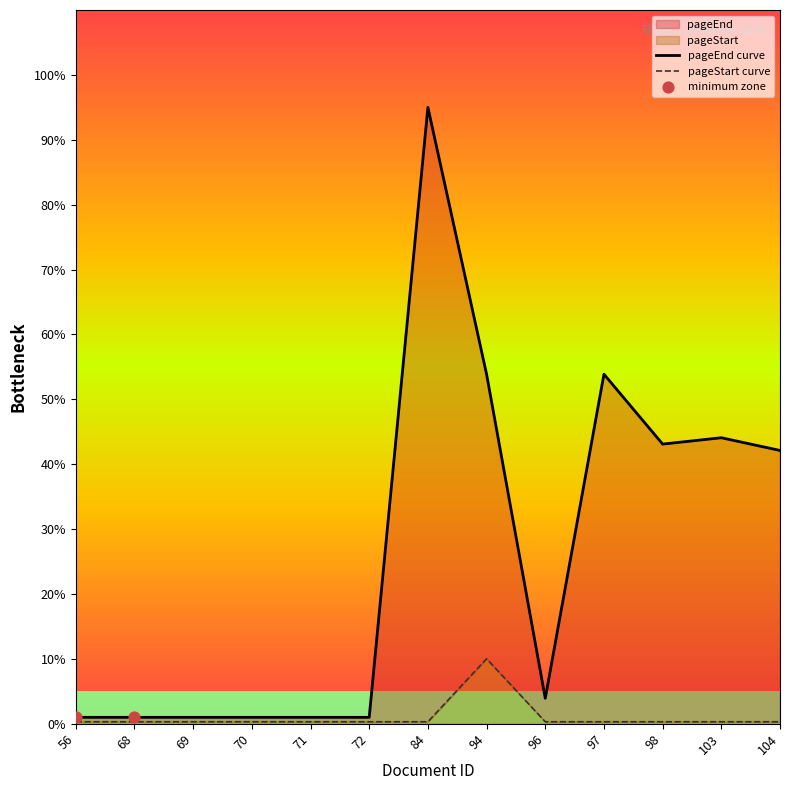

What are all the series names shown in the legend?

pageEnd, pageStart